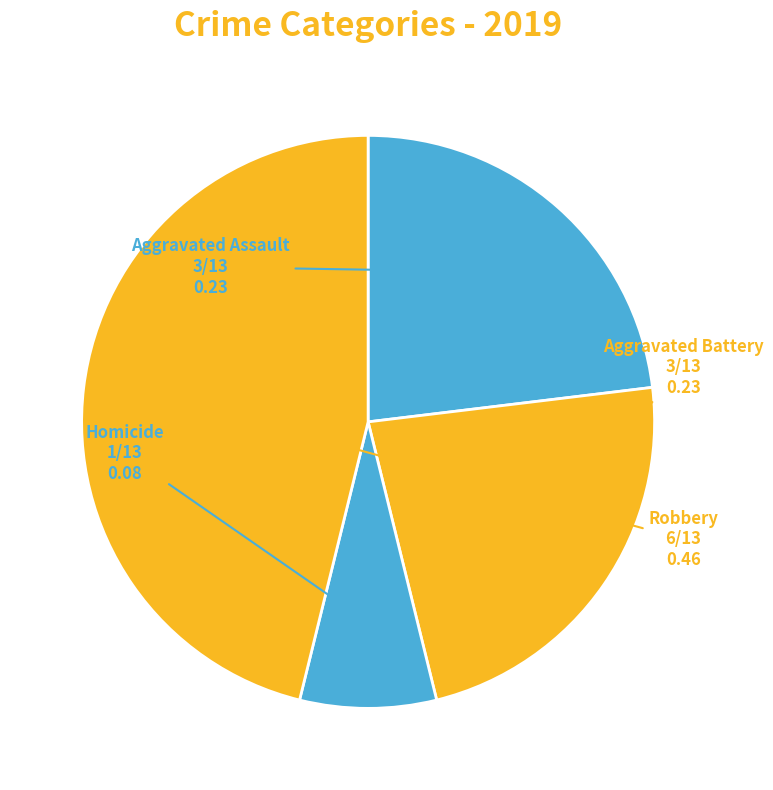

What is the largest slice in the pie chart?

Robbery